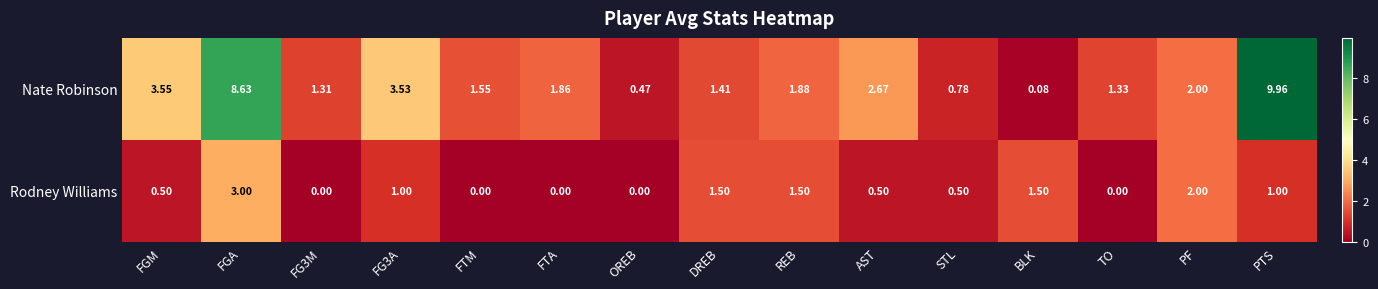

Which category has the highest value across all series?

PTS